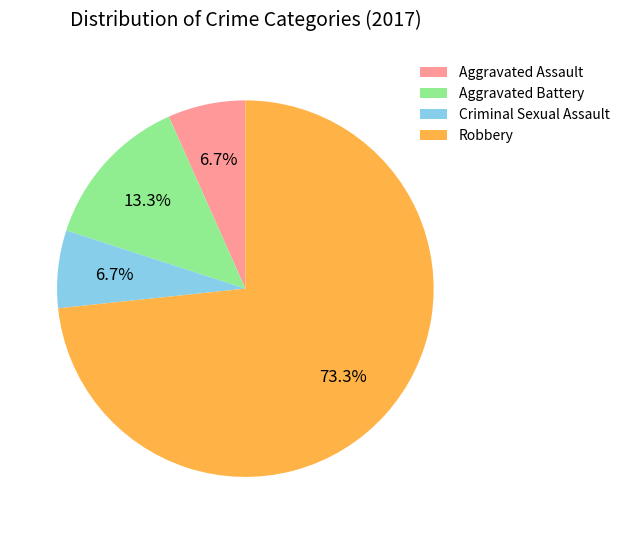

Is there any slice that represents more than half of the pie?

Yes